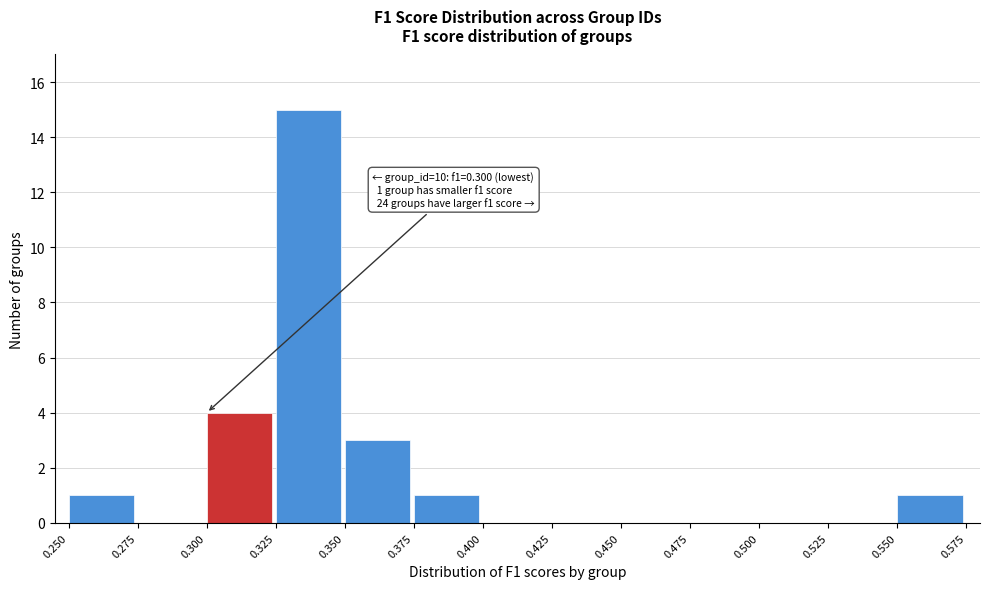

Which range on the x-axis has the tallest bar?

0.325 to 0.350